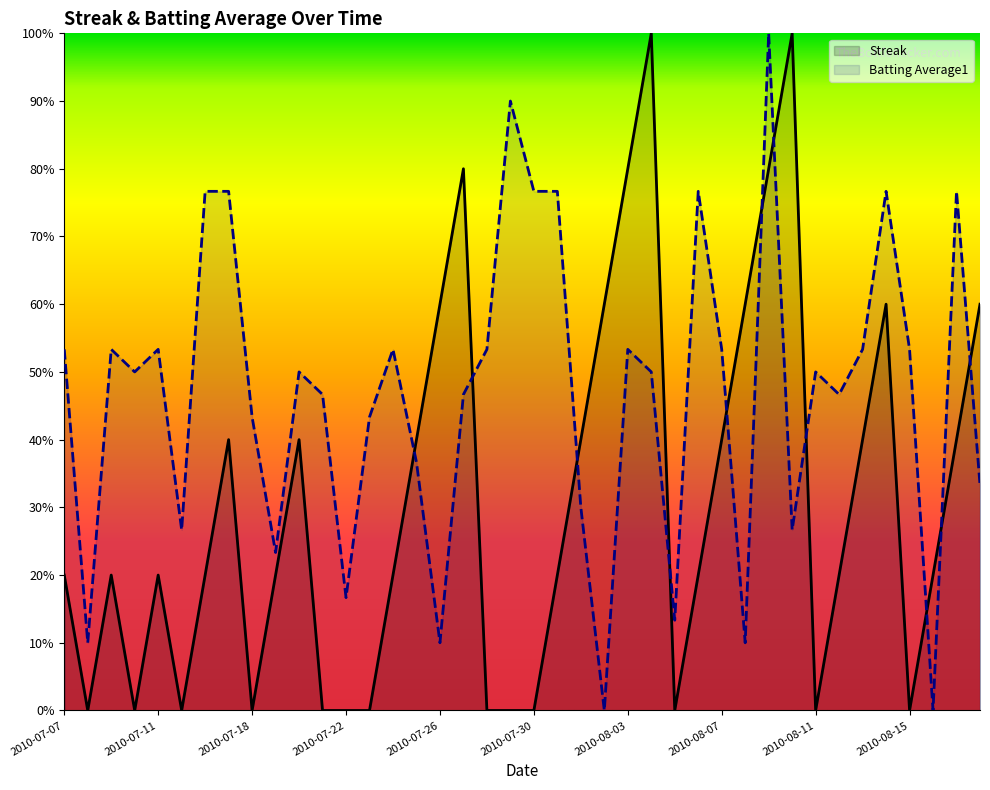

What is the value of the Streak point at the 40th from the left?

0.6